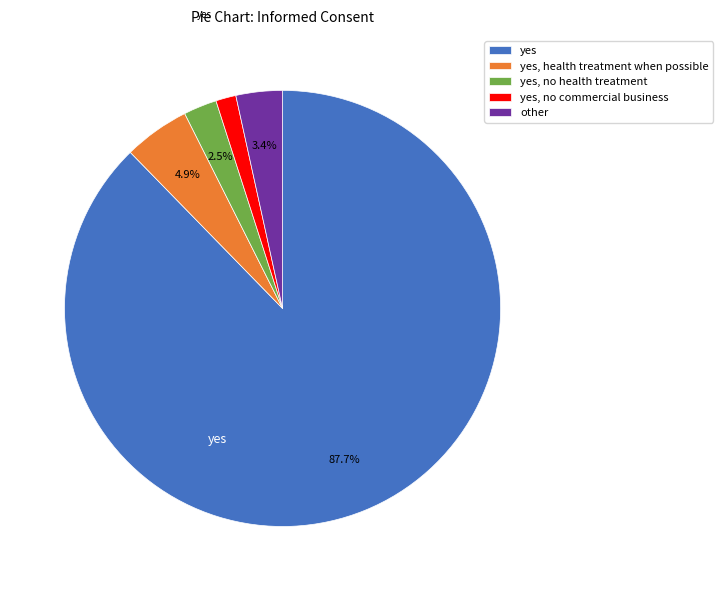

Rank the categories by value from highest to lowest.

yes, yes, health treatment when possible, other, yes, no health treatment, yes, no commercial business